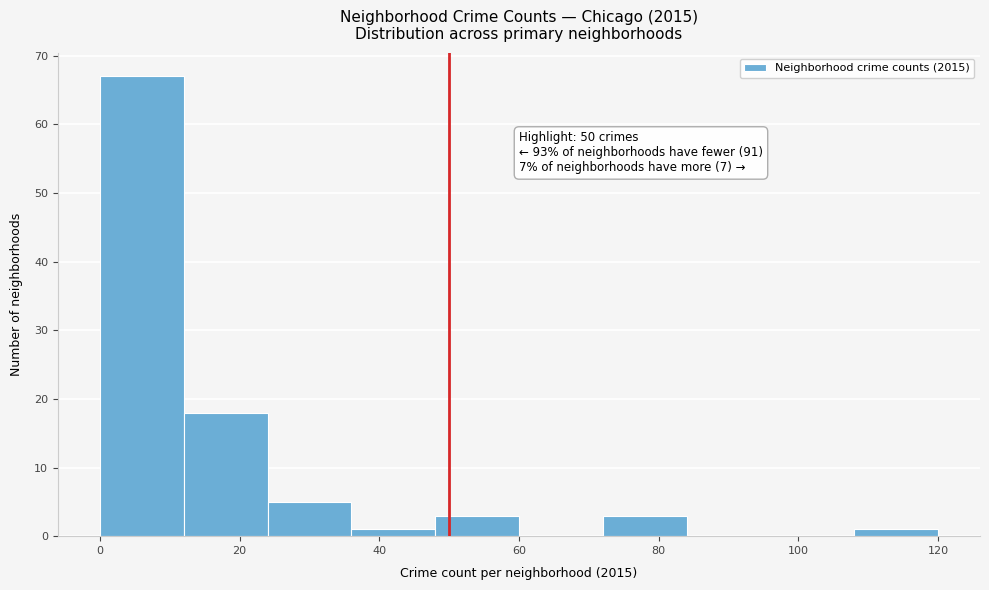

Which range on the x-axis has the tallest bar?

0 to 12